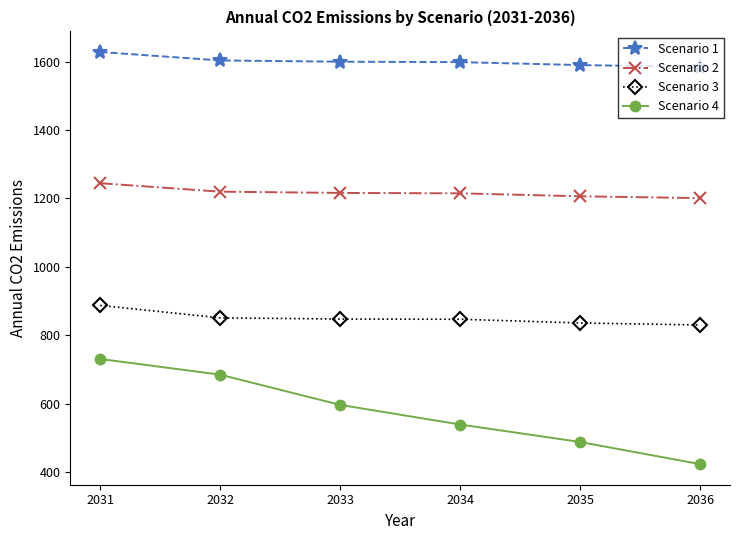

True or false: Scenario 2 and Scenario 1 cross at least once.

False